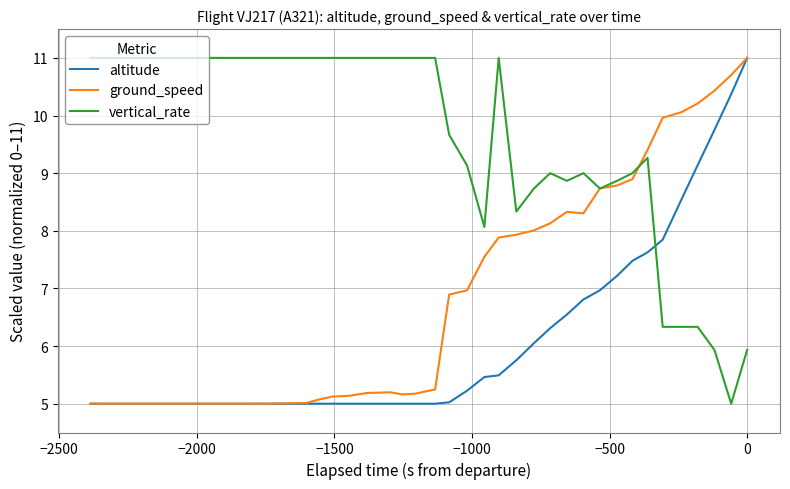

Which series has the largest total across all categories?

vertical_rate